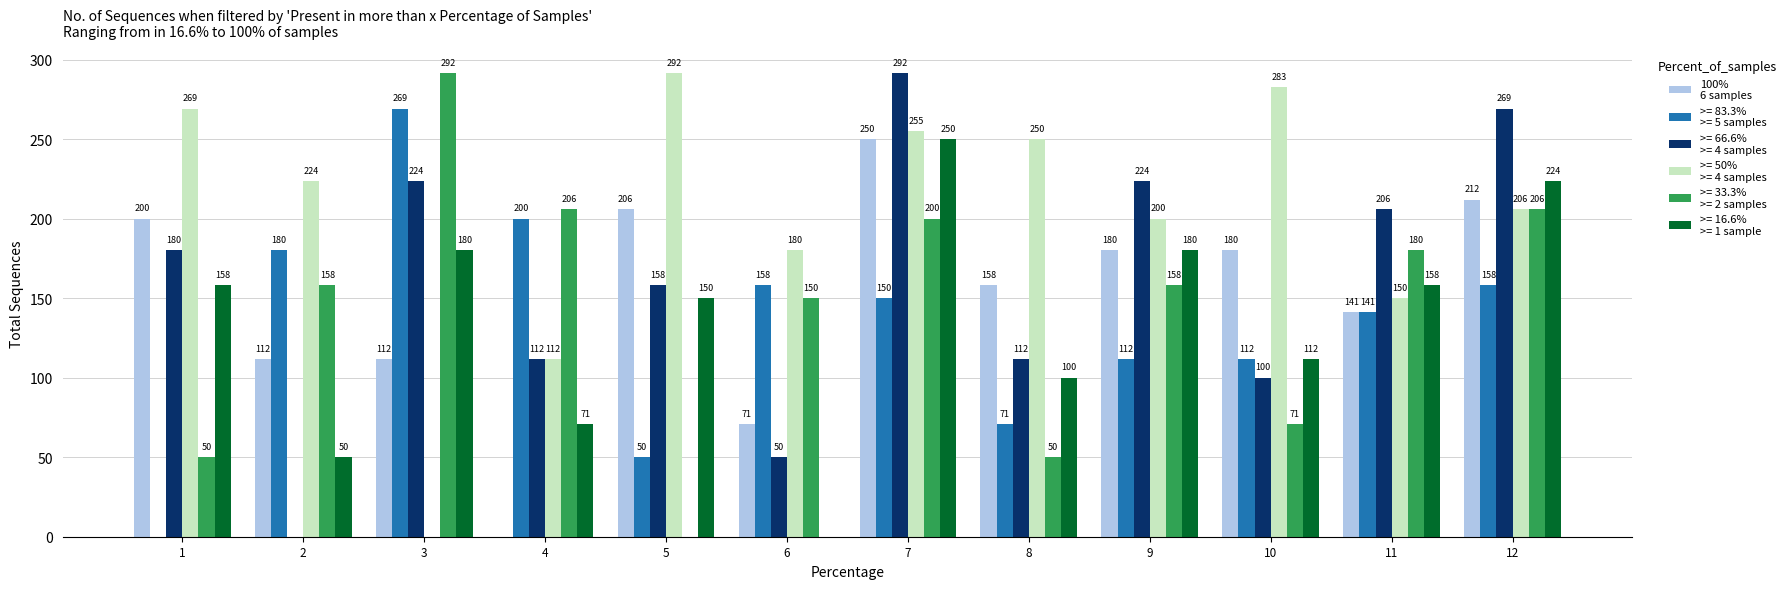

At which category is the sum across all series the highest?

7